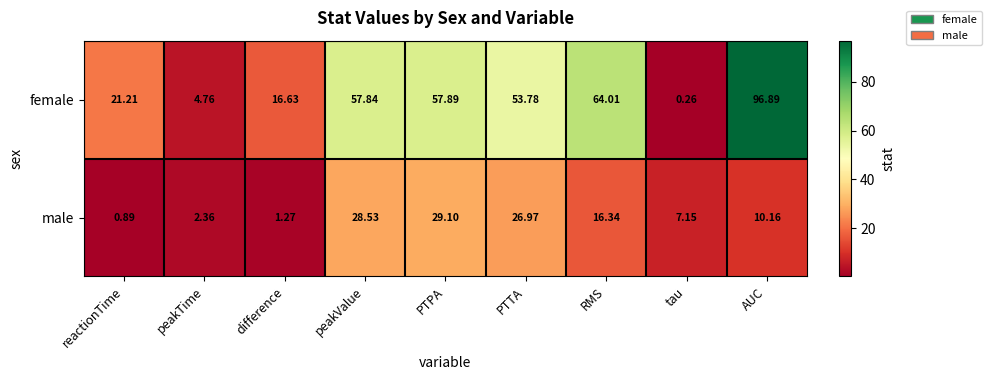

At which label does female first exceed 53?

peakValue